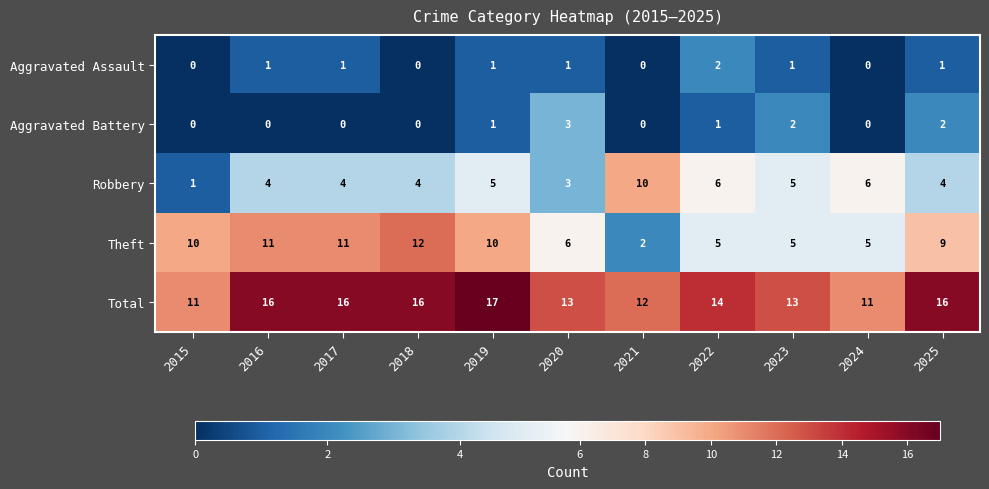

List the series in order of their peak value, highest first.

Total, Theft, Robbery, Aggravated Battery, Aggravated Assault